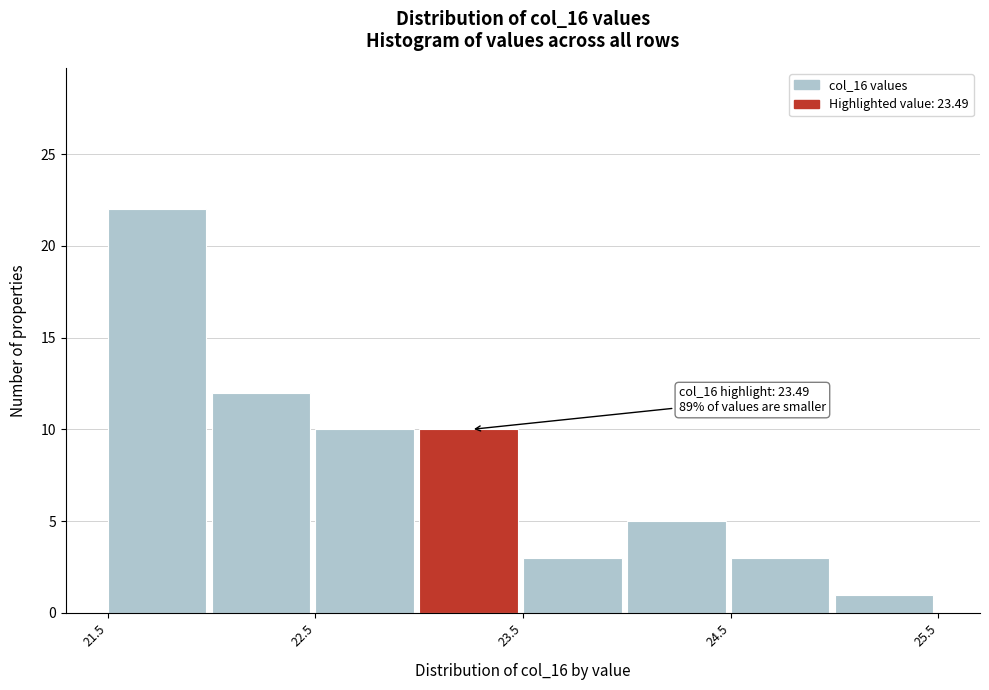

Which range on the x-axis has the tallest bar?

21.5 to 22.0